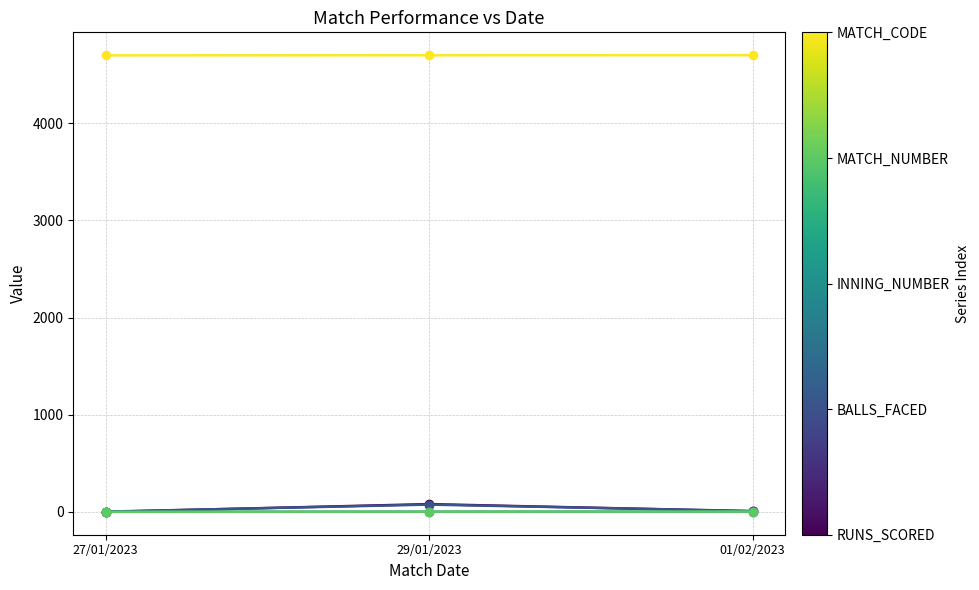

Is this an area chart (filled region under the line)?

No